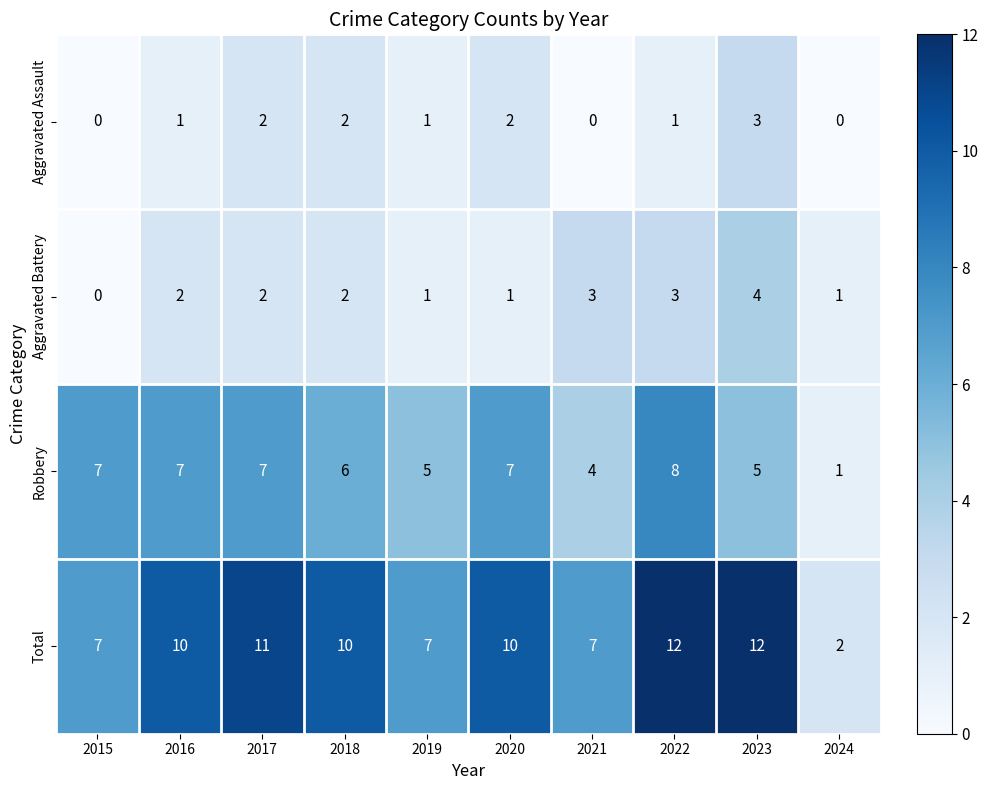

Which series has the largest range (max minus min)?

Total